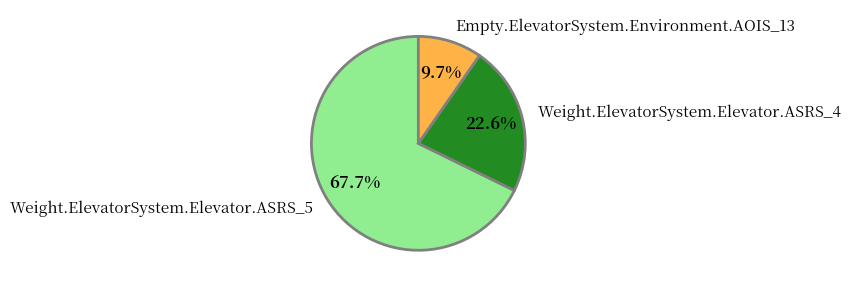

Is it true that Weight.ElevatorSystem.Elevator.ASRS_4 is 23% of the pie?

True